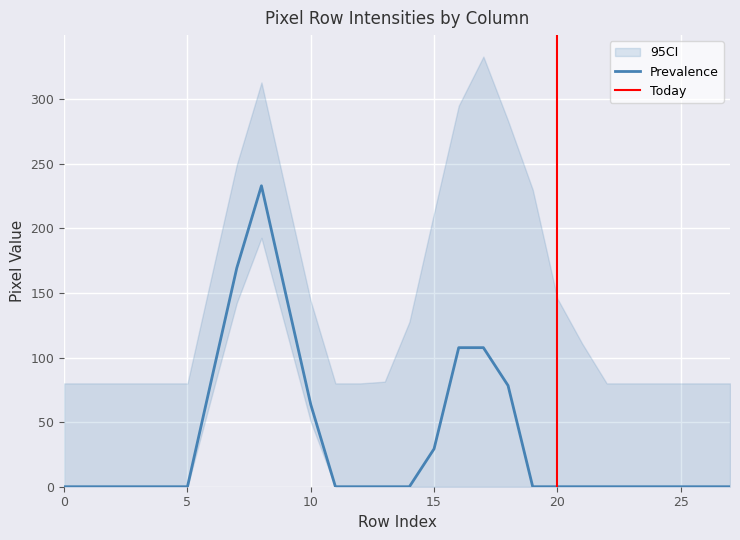

What is the maximum value for Prevalence?

233.0